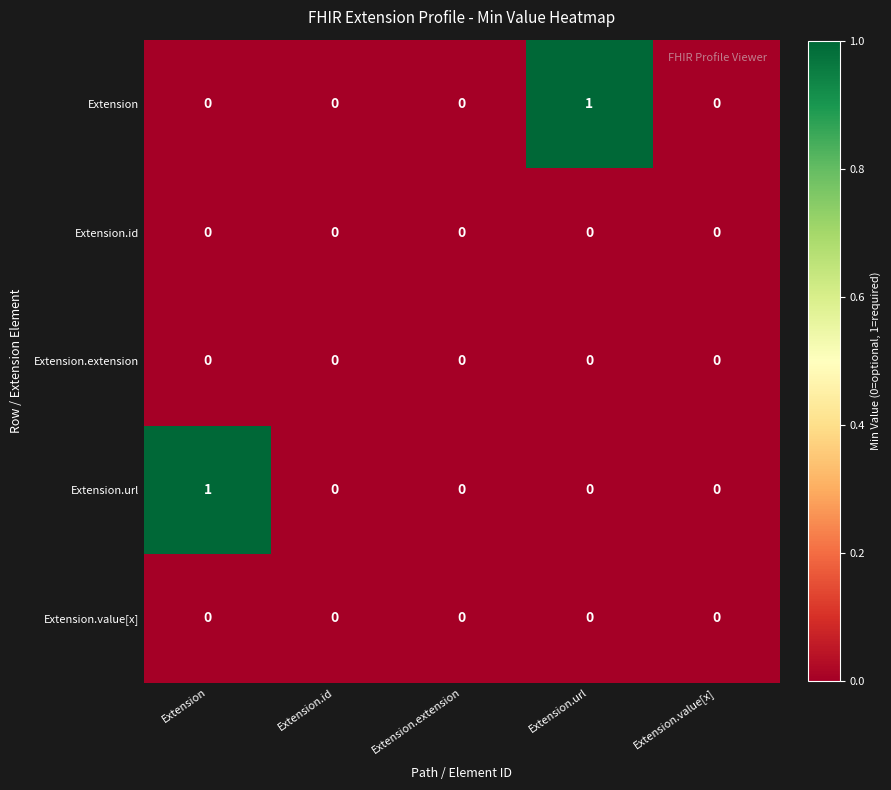

True or false: Extension.extension has a value of 0 at Extension.url.

True